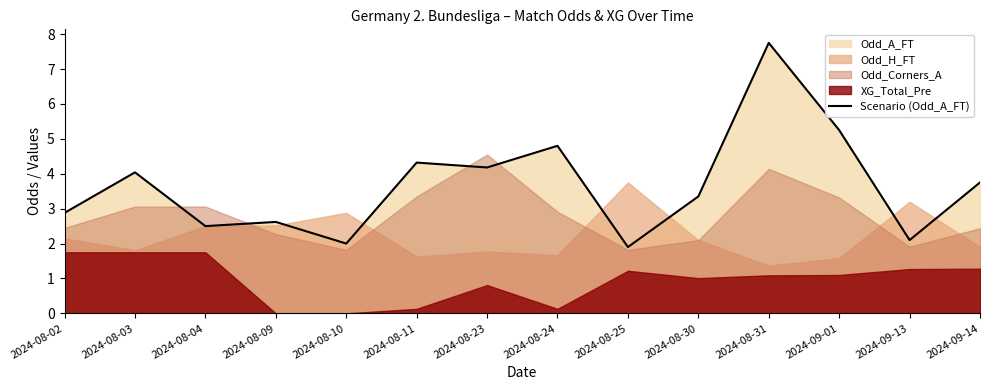

What is the sum of the values at 2024-08-31 and 2024-09-01?

13.0